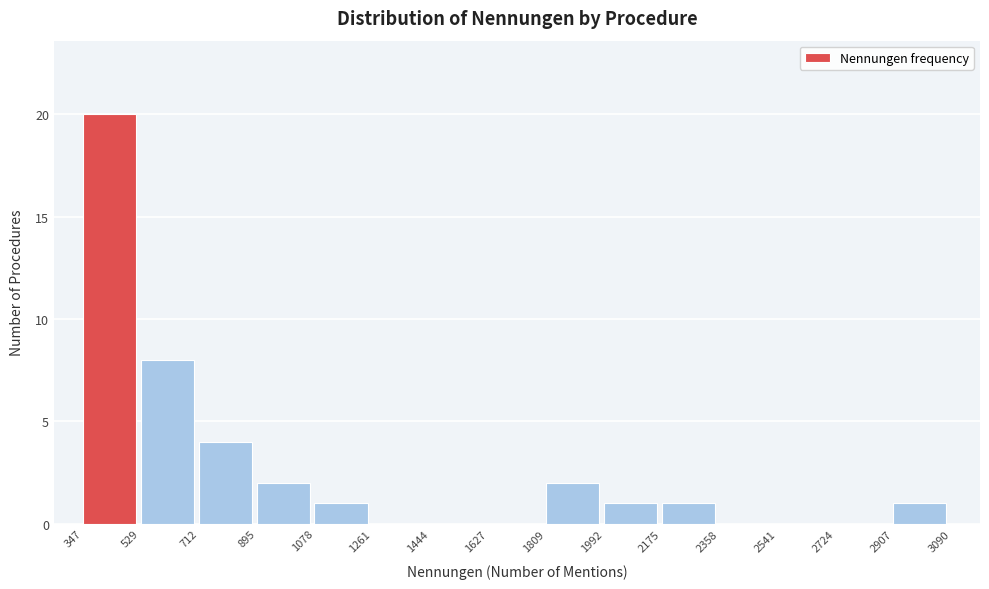

Reading left to right, transcribe this chart: for each bar, give the range it covers on the x-axis and its height. The values are not printed on the chart, so give them approximately, as read against the axis.

347 to 529: 20
529 to 712: 8
712 to 895: 4
895 to 1078: 2
1078 to 1261: 1
1261 to 1444: 0
1444 to 1627: 0
1627 to 1809: 0
1809 to 1992: 2
1992 to 2175: 1
2175 to 2358: 1
2358 to 2541: 0
2541 to 2724: 0
2724 to 2907: 0
2907 to 3090: 1